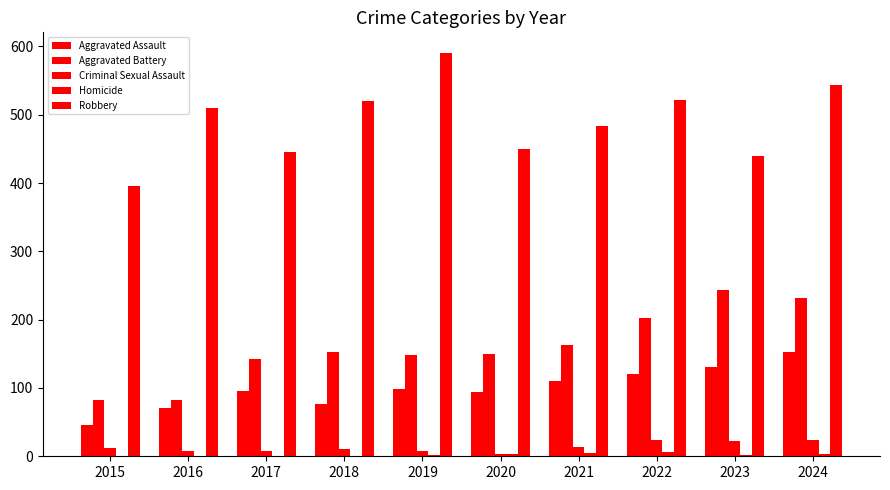

Which series has the widest spread of values?

Robbery